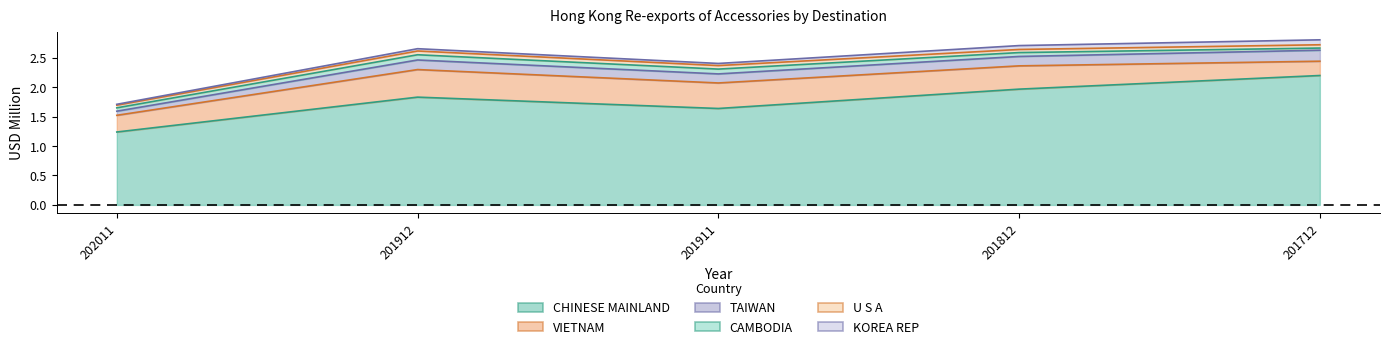

The TAIWAN series shows 0.3 at 201712. True or false?

False